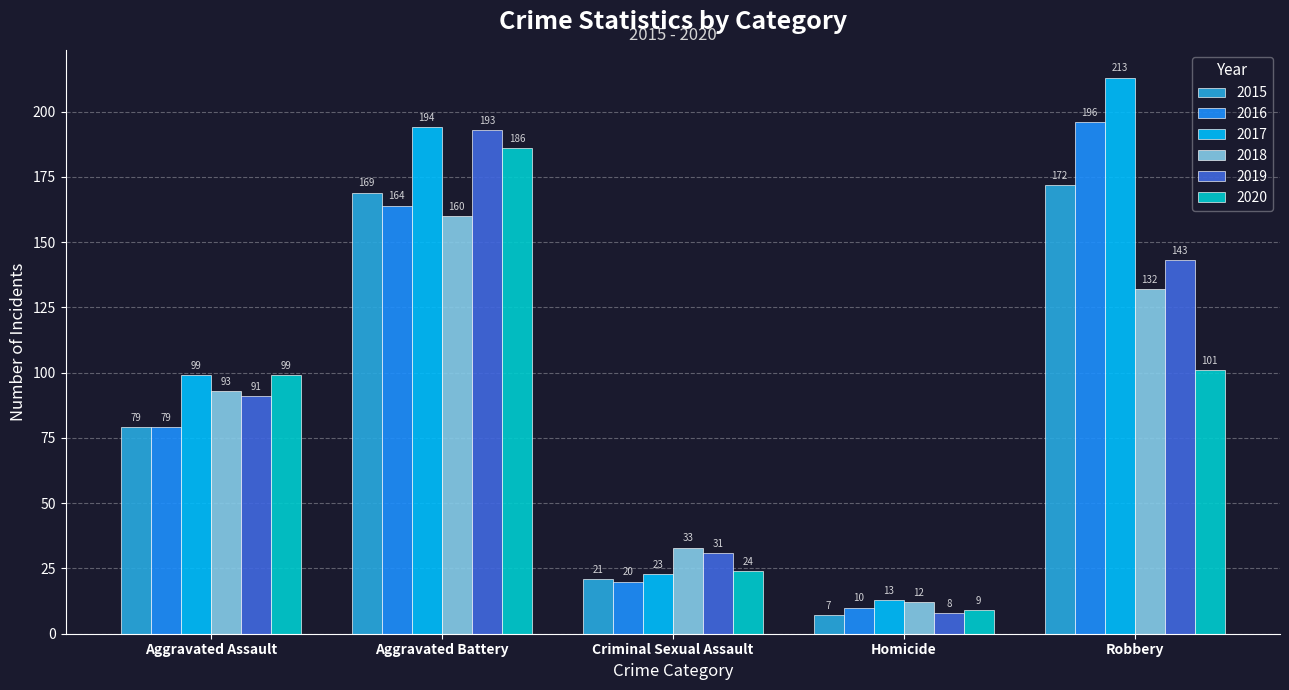

What is the average value of the 2017 series?

108